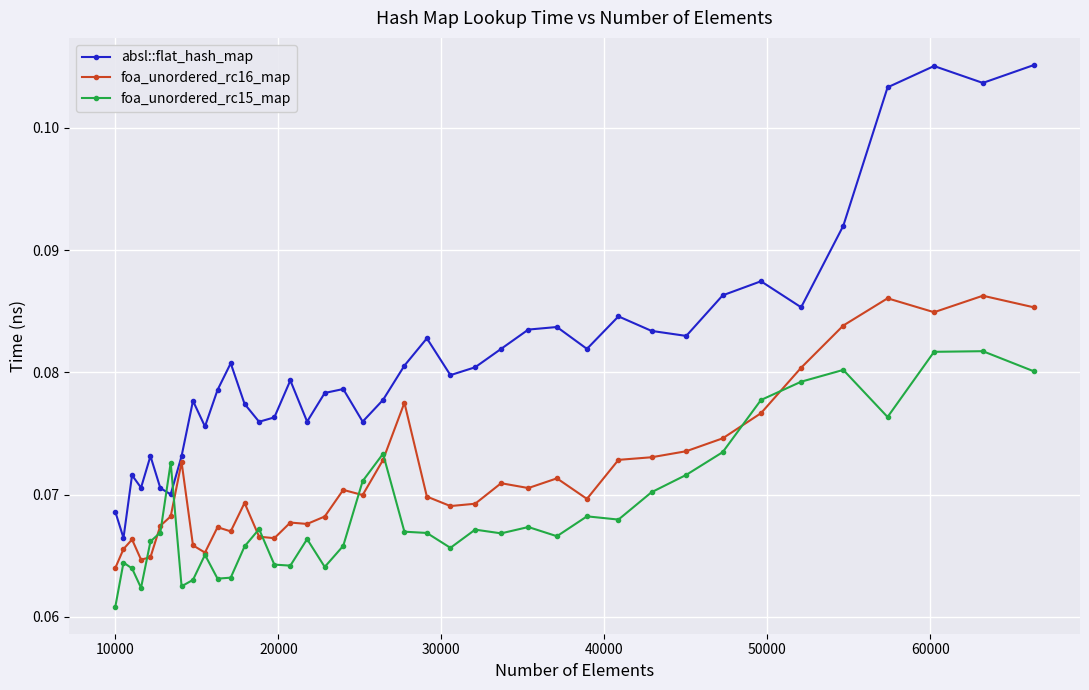

What are all the series names shown in the legend?

absl::flat_hash_map, foa_unordered_rc16_map, foa_unordered_rc15_map